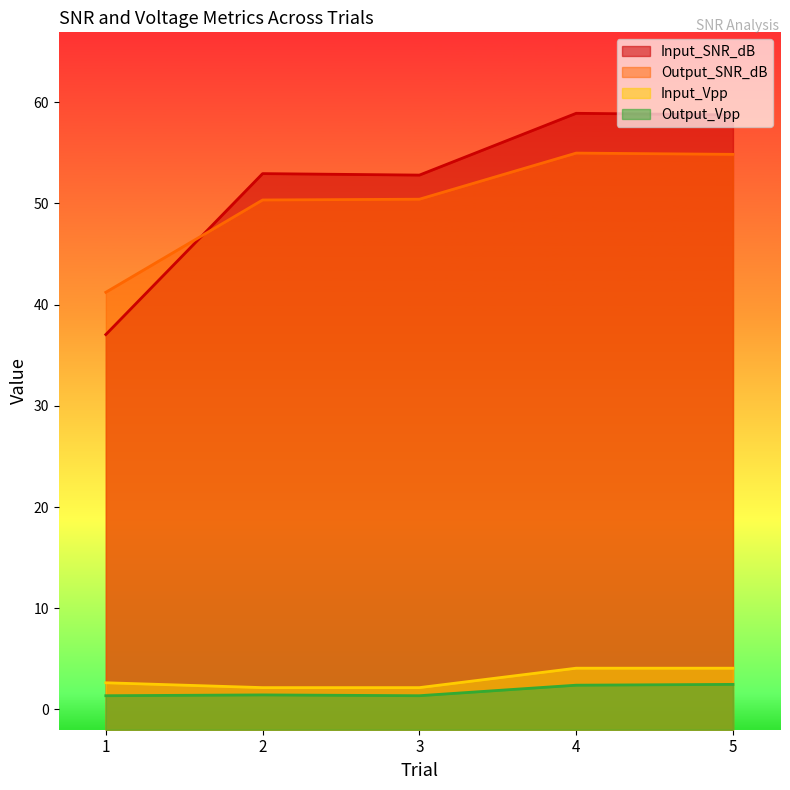

True or false: Output_SNR_dB has a value of 50.3 at 2.

True